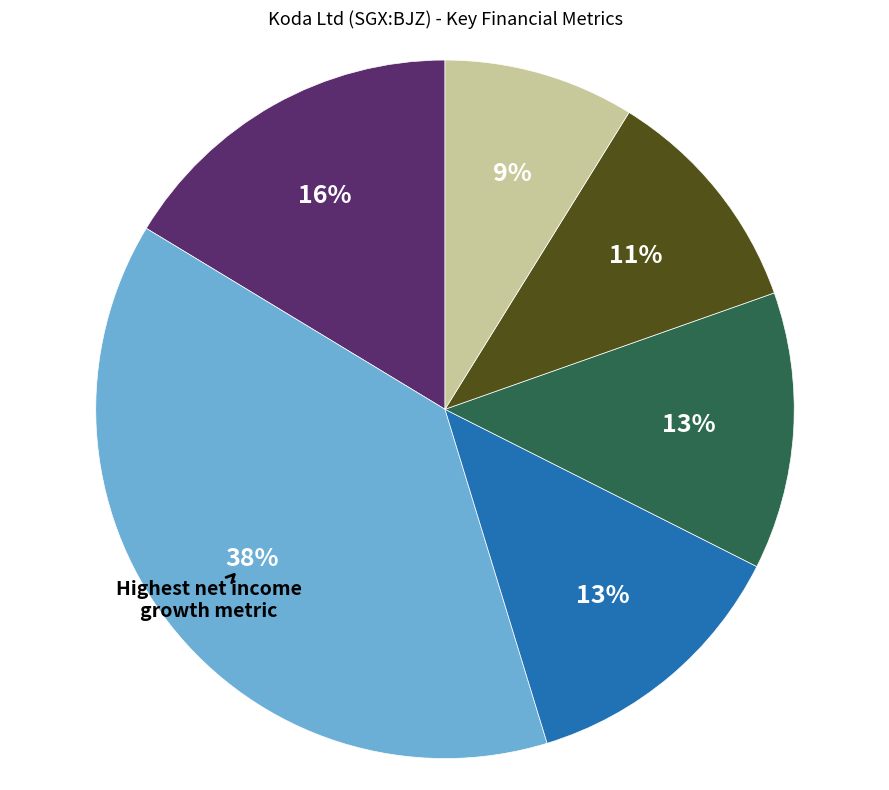

Count the number of slices in the pie.

6